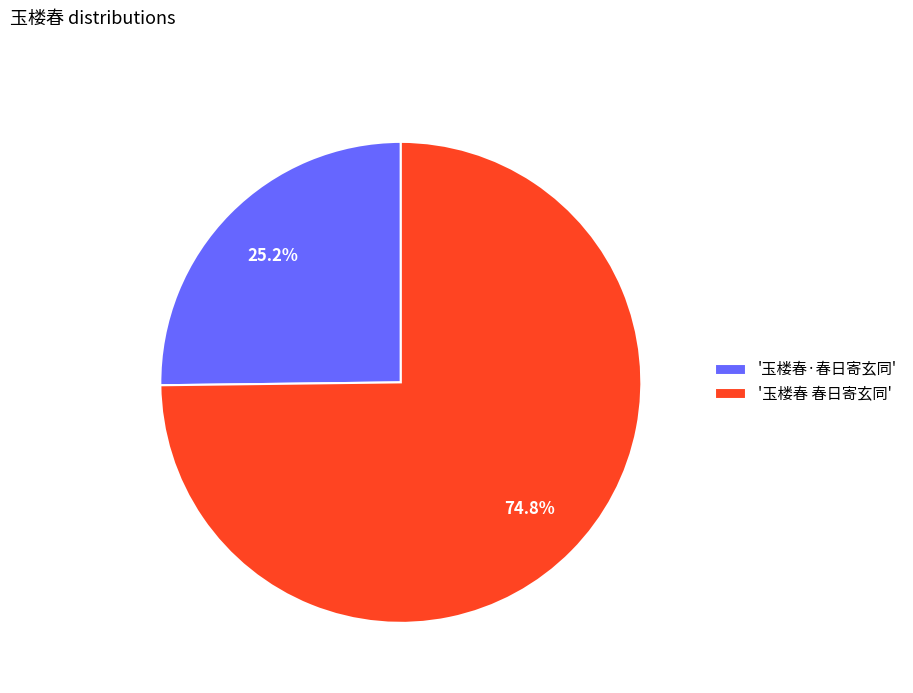

To the nearest percent, what is the difference between the largest and smallest slice percentages?

50%